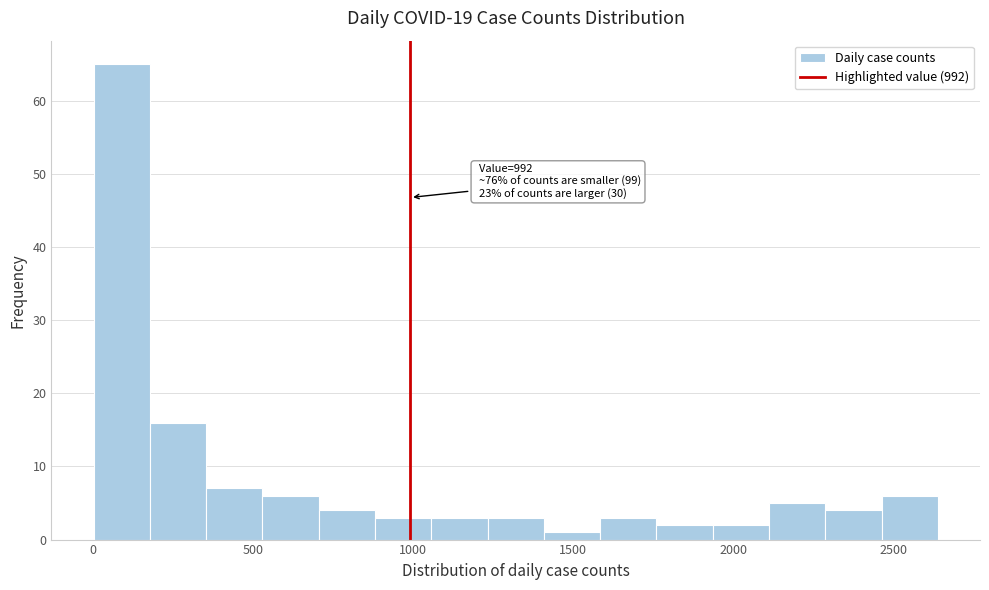

Read against the x-axis, roughly where is the centre of the tallest bar?

100